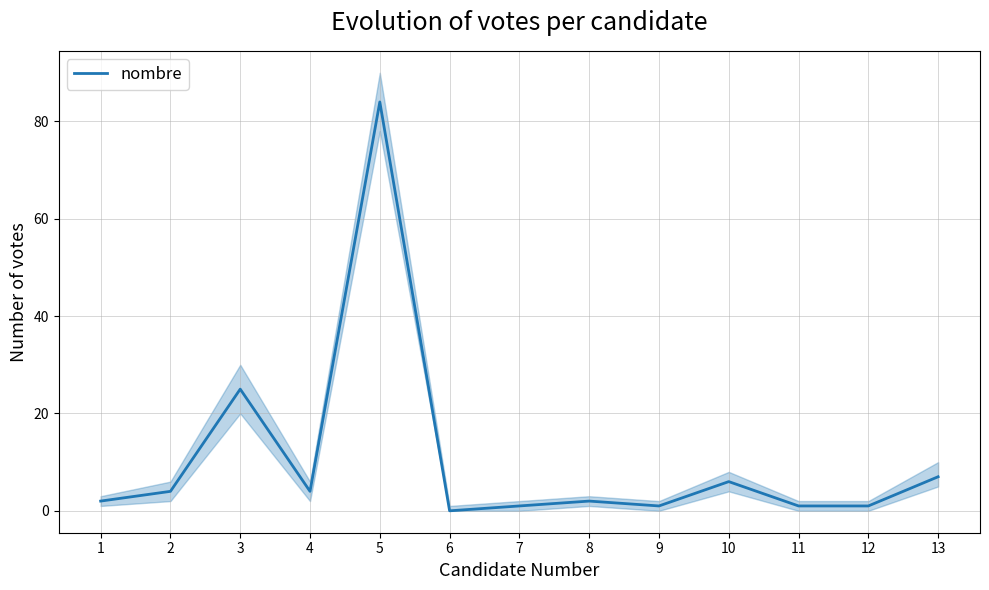

List the labels in order of value, largest first.

5, 3, 13, 10, 2, 4, 1, 8, 7, 9, 11, 12, 6